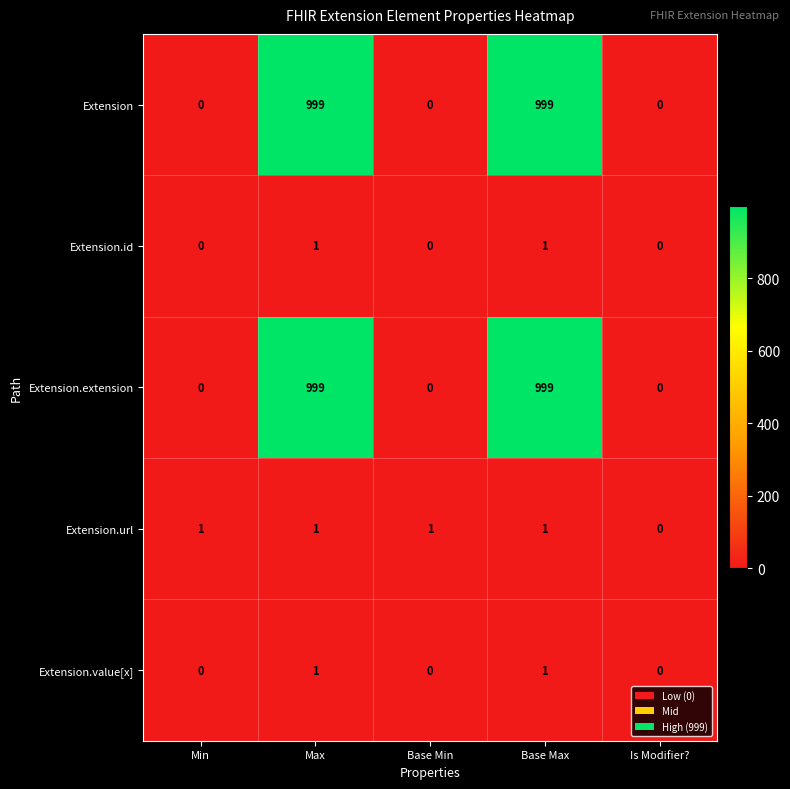

What is the difference between the second highest and second lowest values in the Extension series?

999